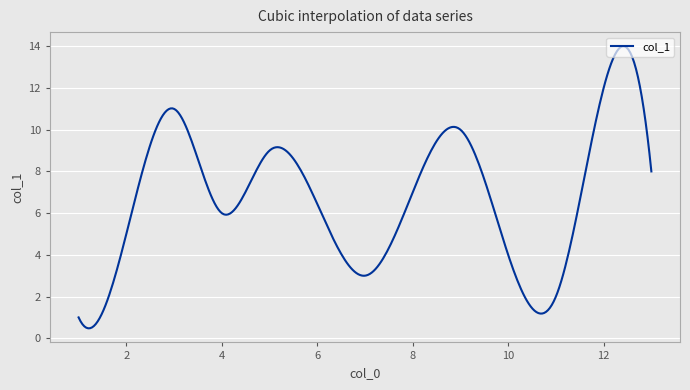

What is the difference between the maximum and minimum values?

13.5